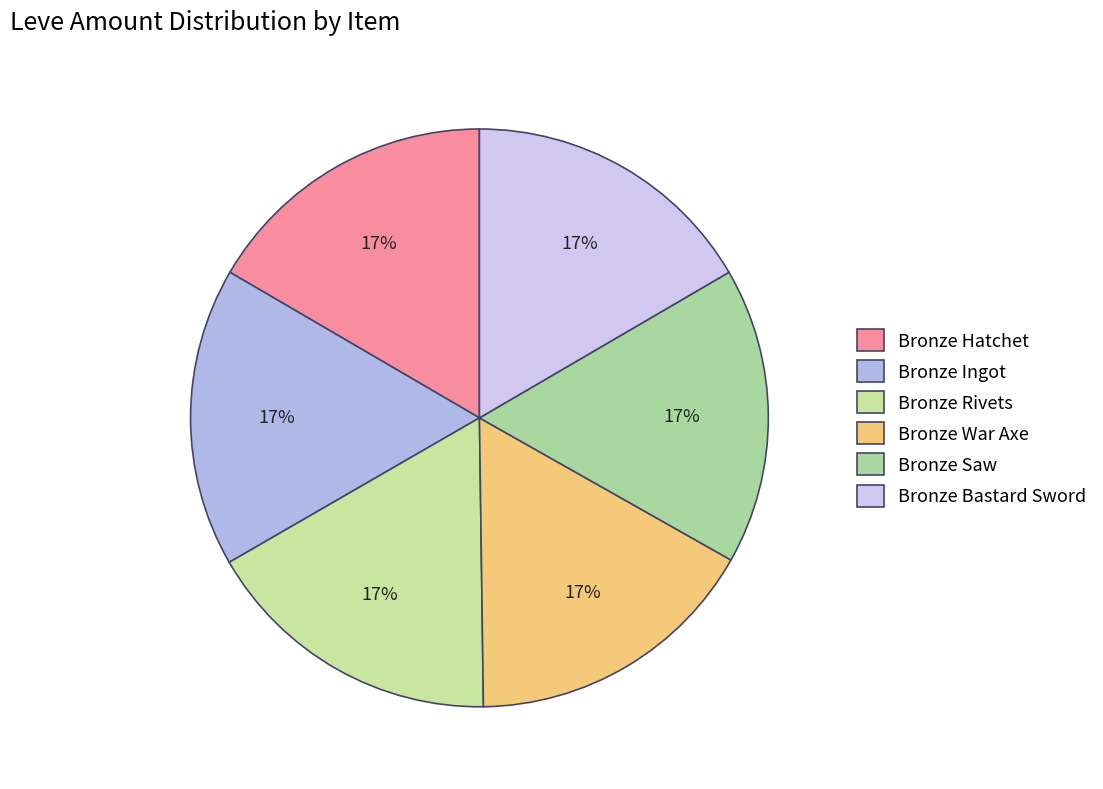

Count the number of slices in the pie.

6